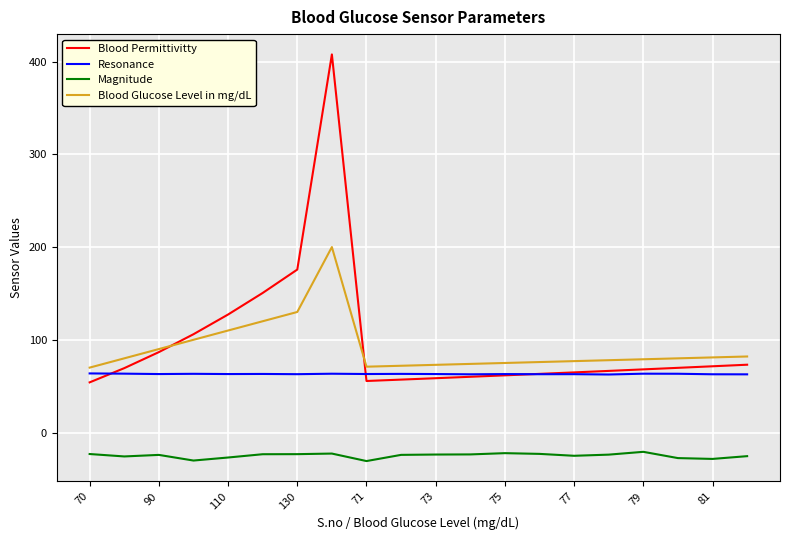

Which series has the largest range (max minus min)?

Blood Permittivitty